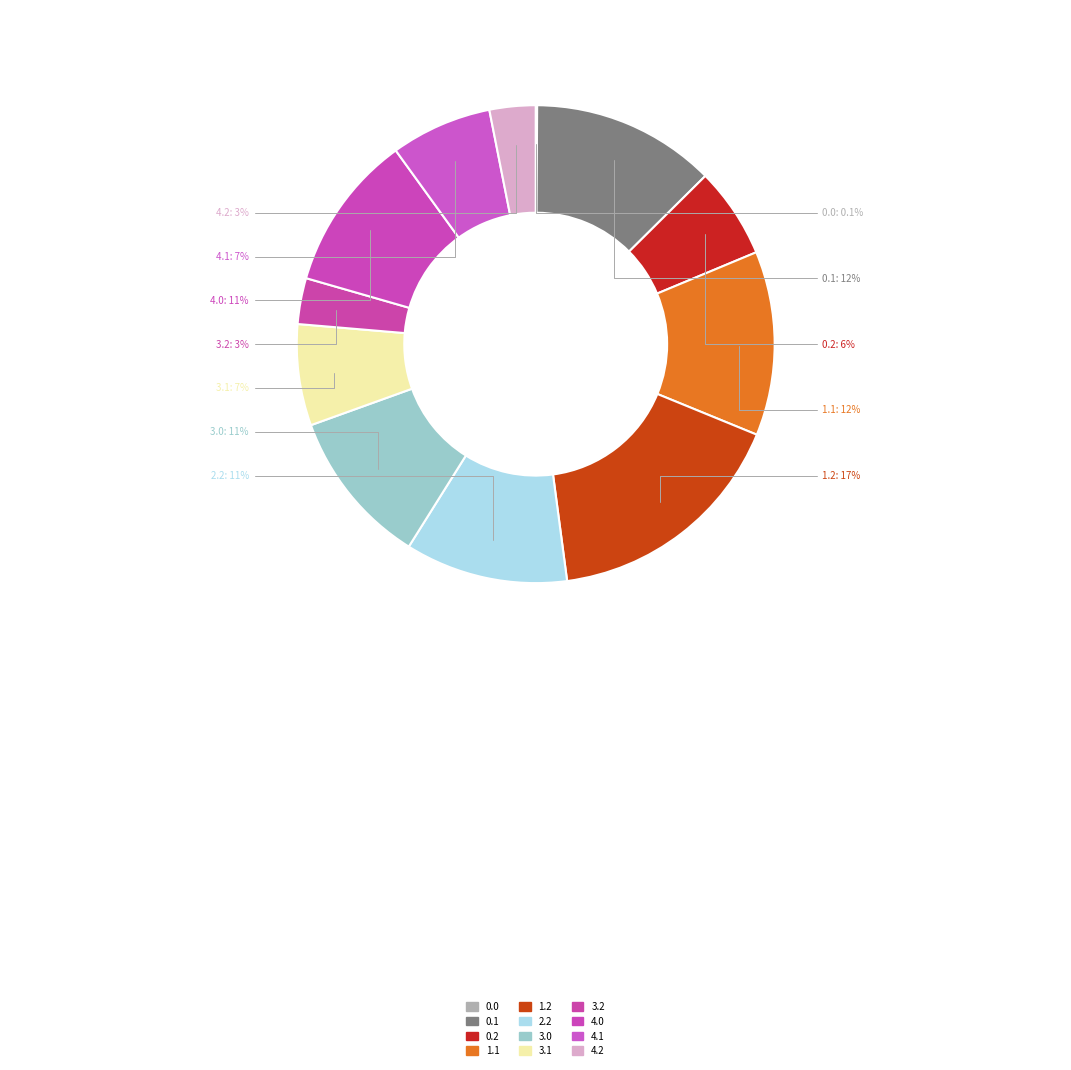

The 0.1 slice represents 12% of the pie. True or false?

True